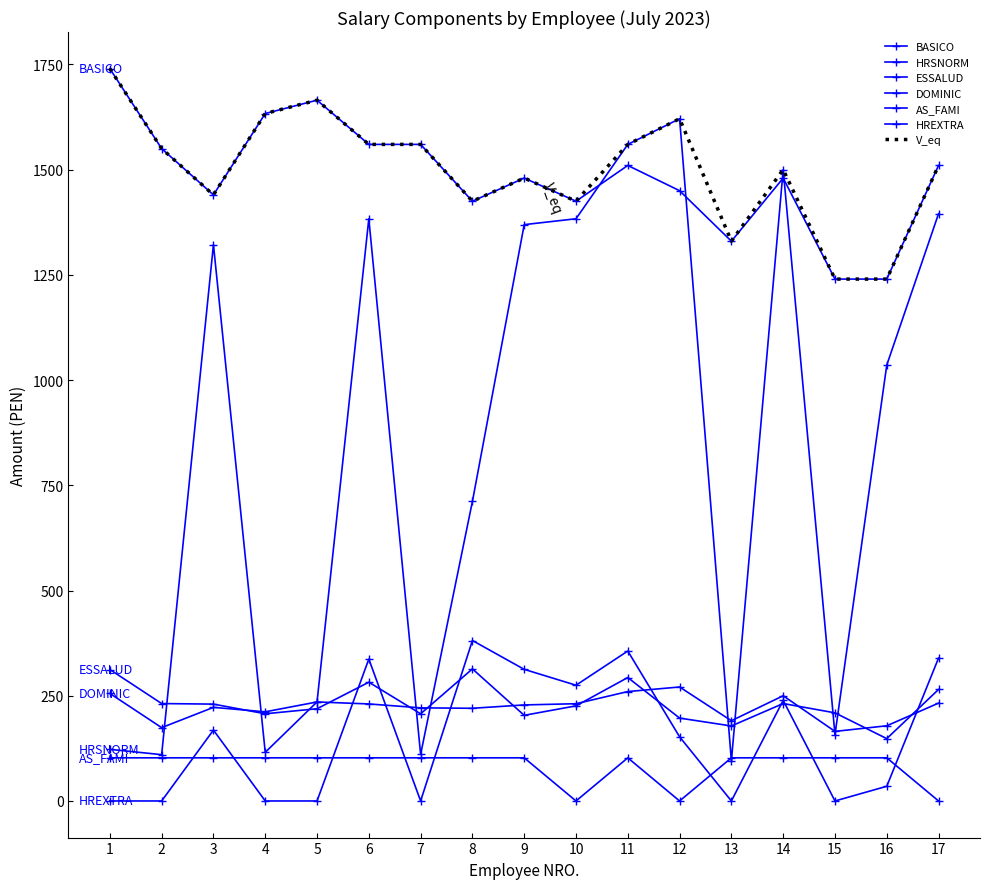

How many intersections are there between HRSNORM and DOMINIC?

9